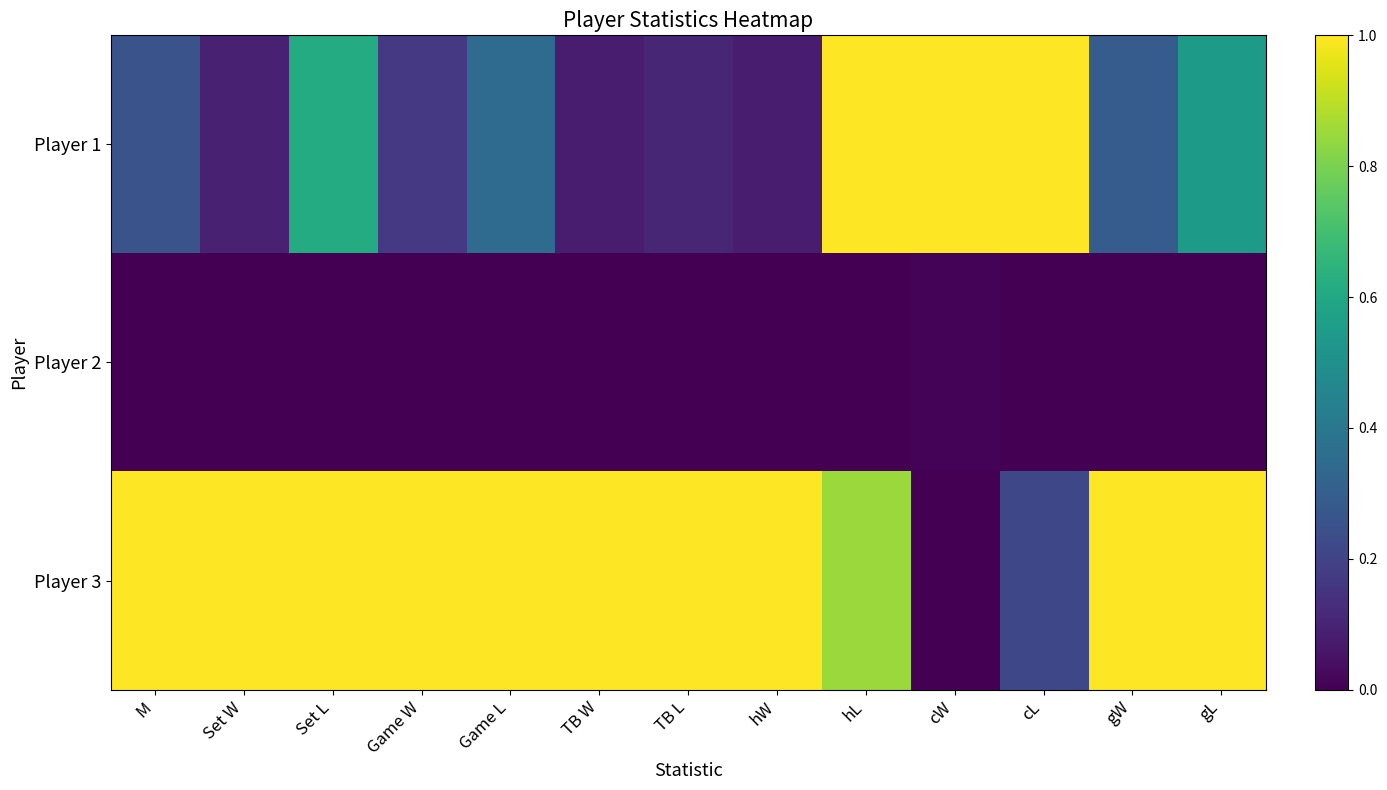

Reading right to left, list all the values displayed in this chart.

Player 1: gL=0.5	gW=0.3	cL=1.0	cW=1.0	hL=1.0	hW=0.1	TB L=0.1	TB W=0.1	Game L=0.4	Game W=0.2	Set L=0.6	Set W=0.1	M=0.3
Player 2: gL=0.0	gW=0.0	cL=0.0	cW=0.0	hL=0.0	hW=0.0	TB L=0.0	TB W=0.0	Game L=0.0	Game W=0.0	Set L=0.0	Set W=0.0	M=0.0
Player 3: gL=1.0	gW=1.0	cL=0.2	cW=0.0	hL=0.9	hW=1.0	TB L=1.0	TB W=1.0	Game L=1.0	Game W=1.0	Set L=1.0	Set W=1.0	M=1.0